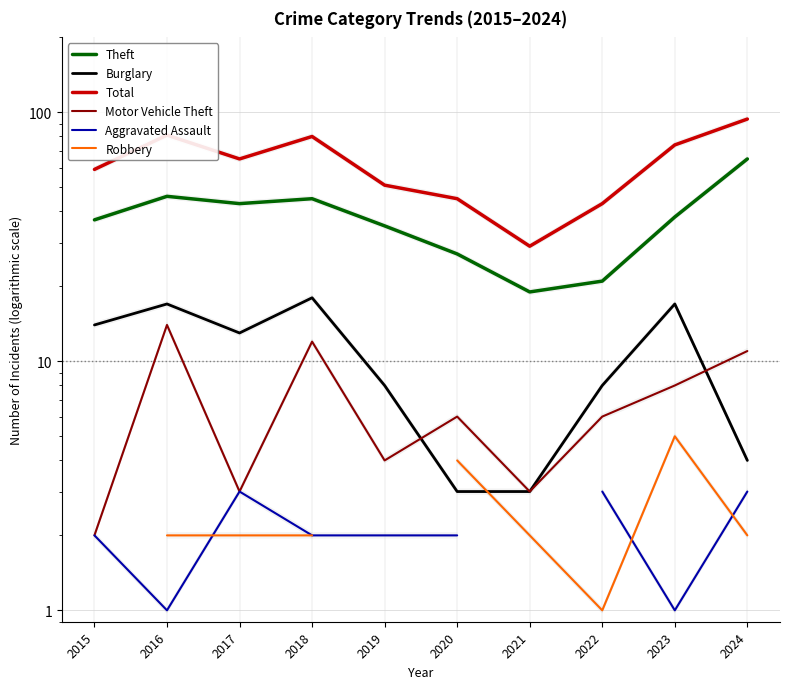

What is the value of the Theft point at the 7th from the left?

19.0